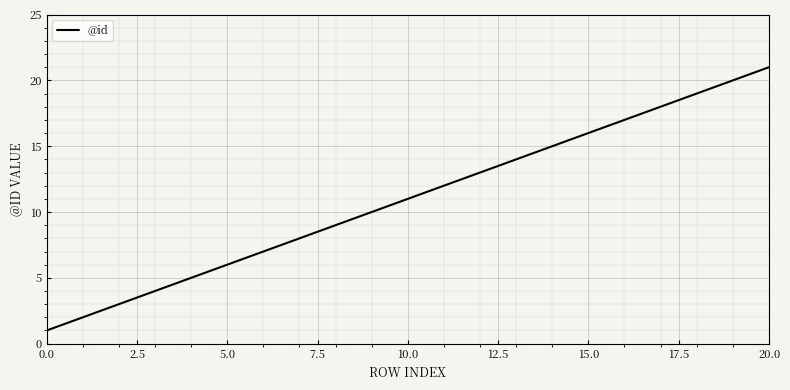

What is the difference between the maximum and minimum values?

20